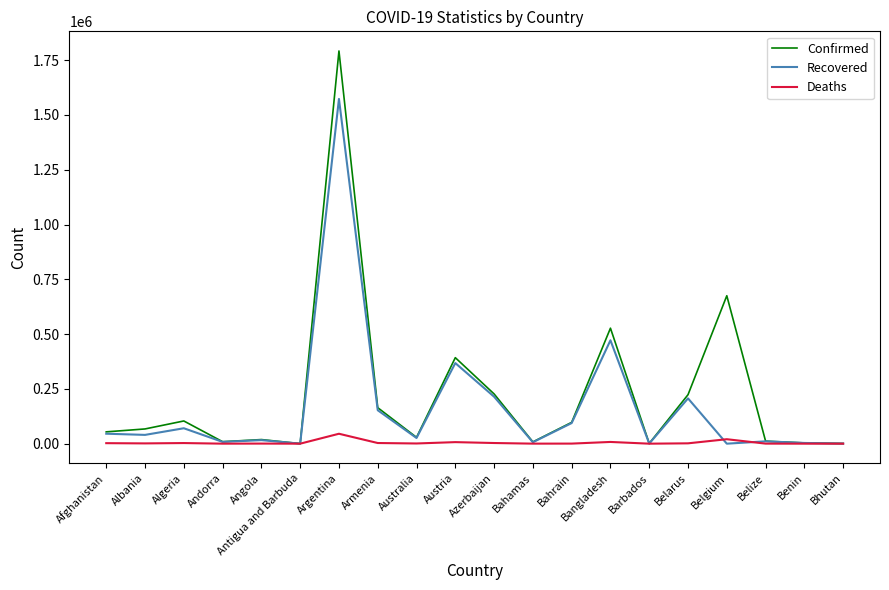

At which label does Recovered reach its peak?

Argentina